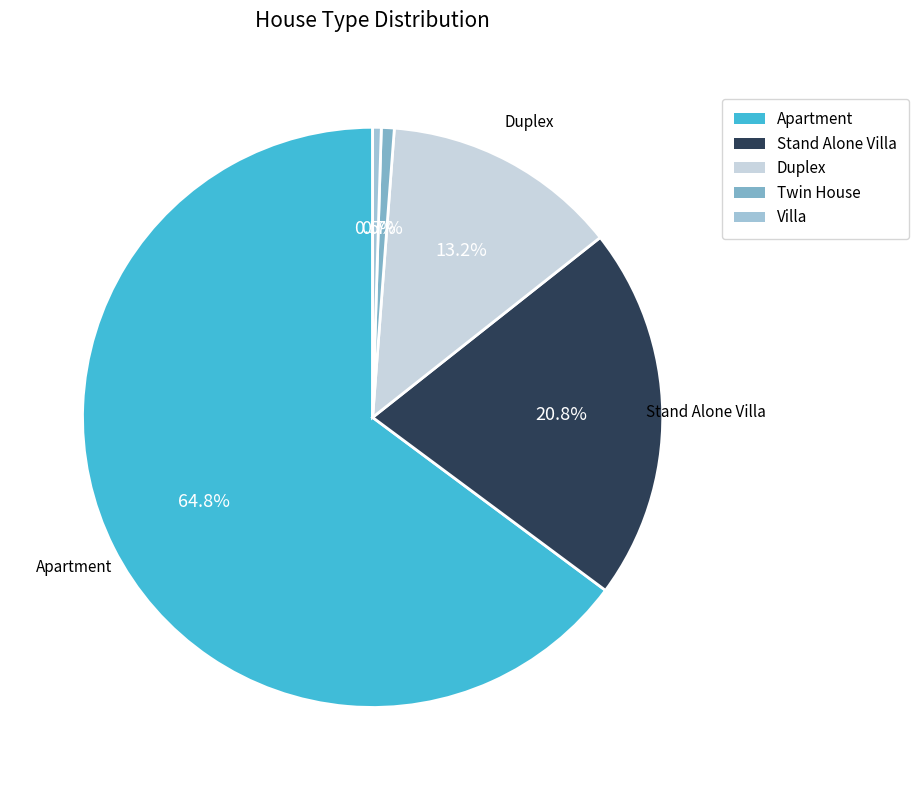

How many slices are in this pie chart?

5